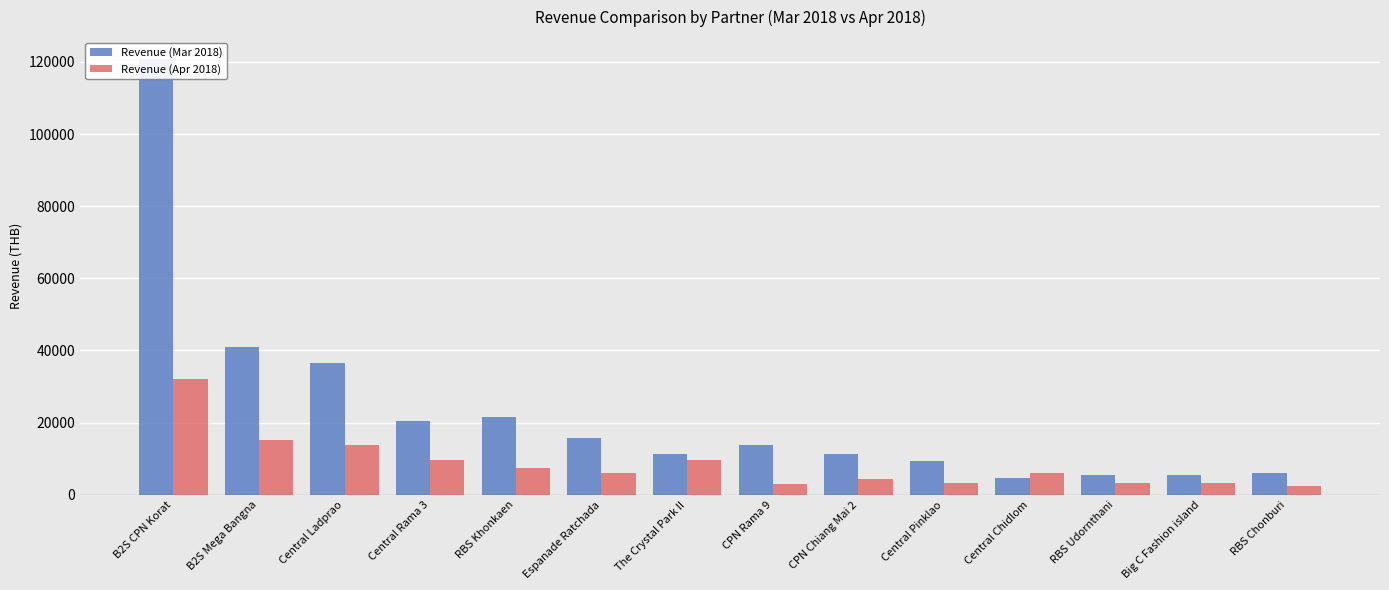

What are all the series names shown in the legend?

Revenue (Mar 2018), Revenue (Apr 2018)